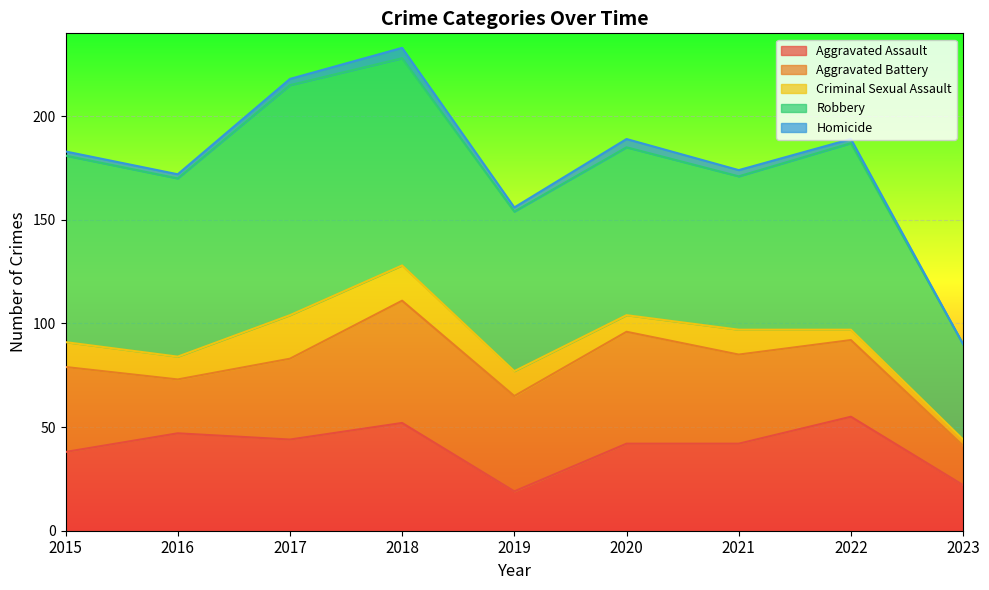

Where is Homicide nearest to the value 2?

2015